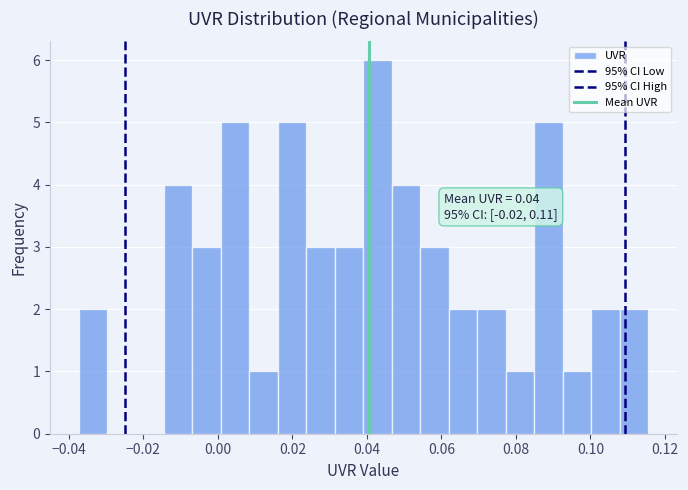

Read against the x-axis, roughly where is the centre of the tallest bar?

0.042